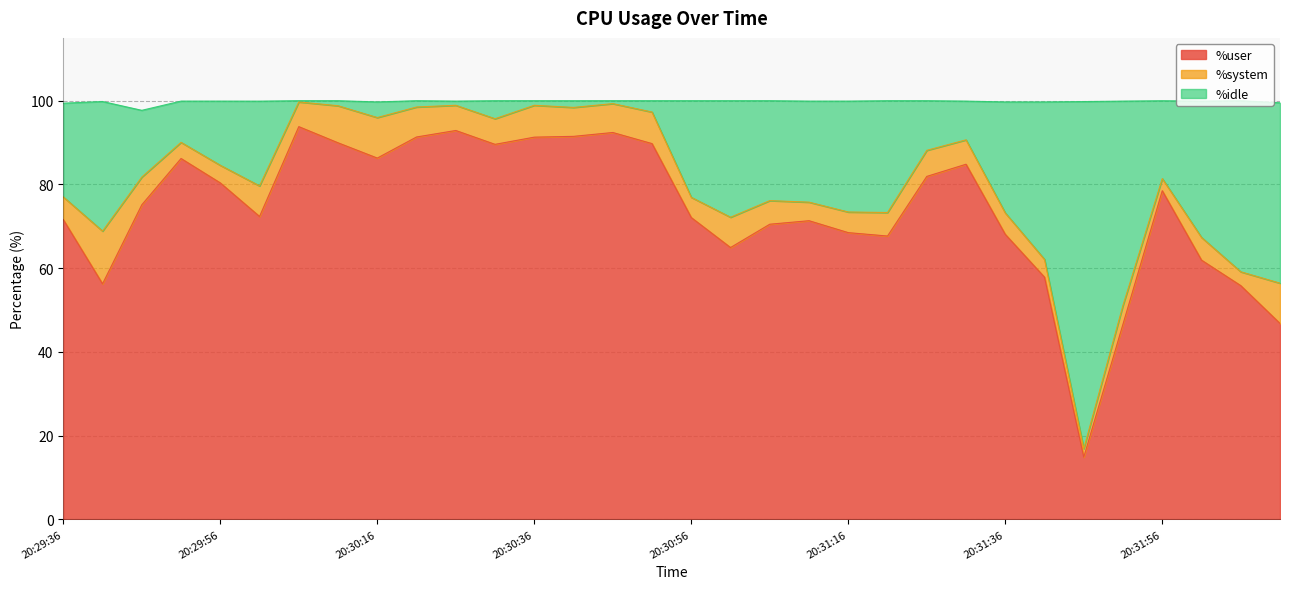

What is the maximum value for %user?

93.8